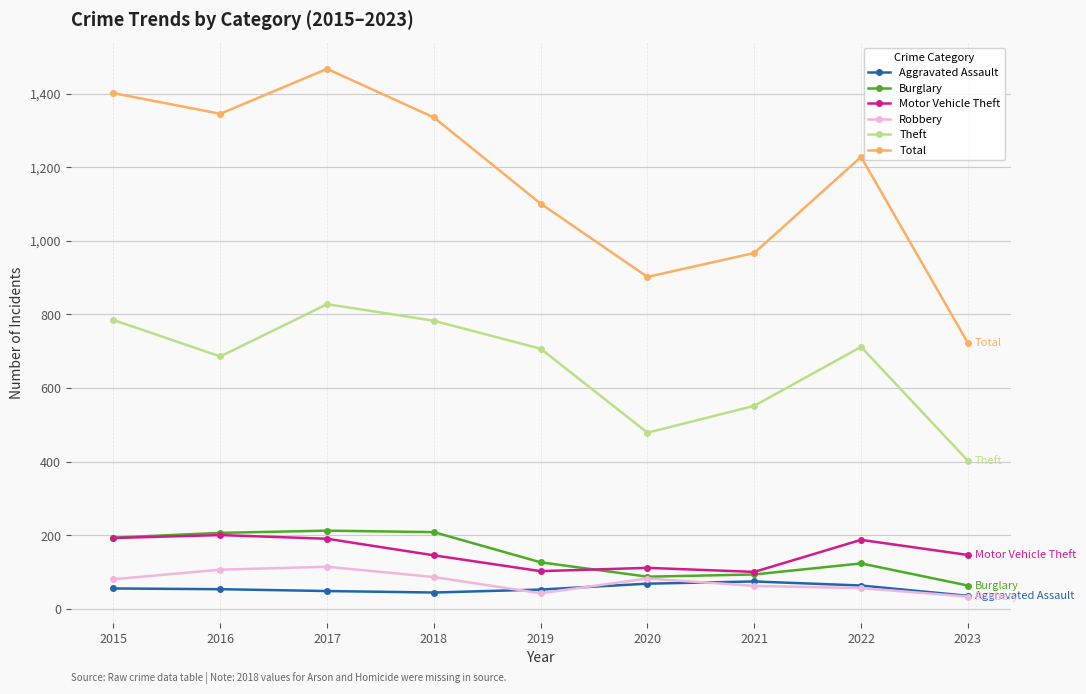

What are all the series names shown in the legend?

Aggravated Assault, Burglary, Motor Vehicle Theft, Robbery, Theft, Total